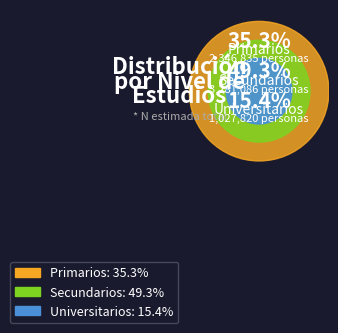

Count the number of slices in the pie.

3